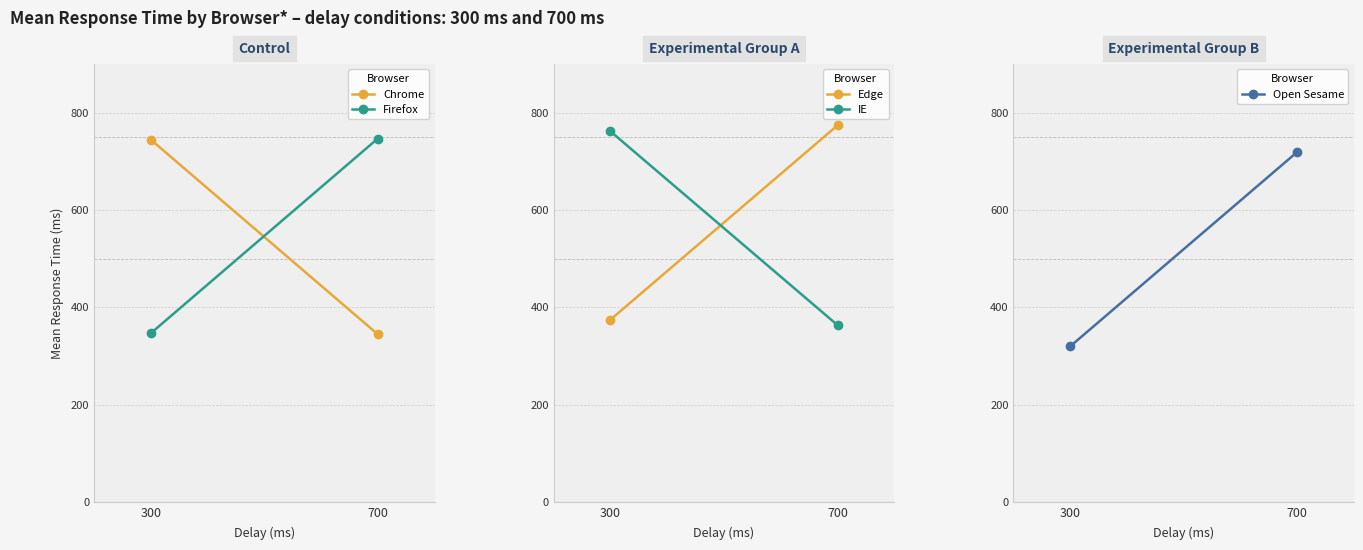

What are all the series names shown in the legend?

Chrome, Firefox, Edge, IE, Open Sesame